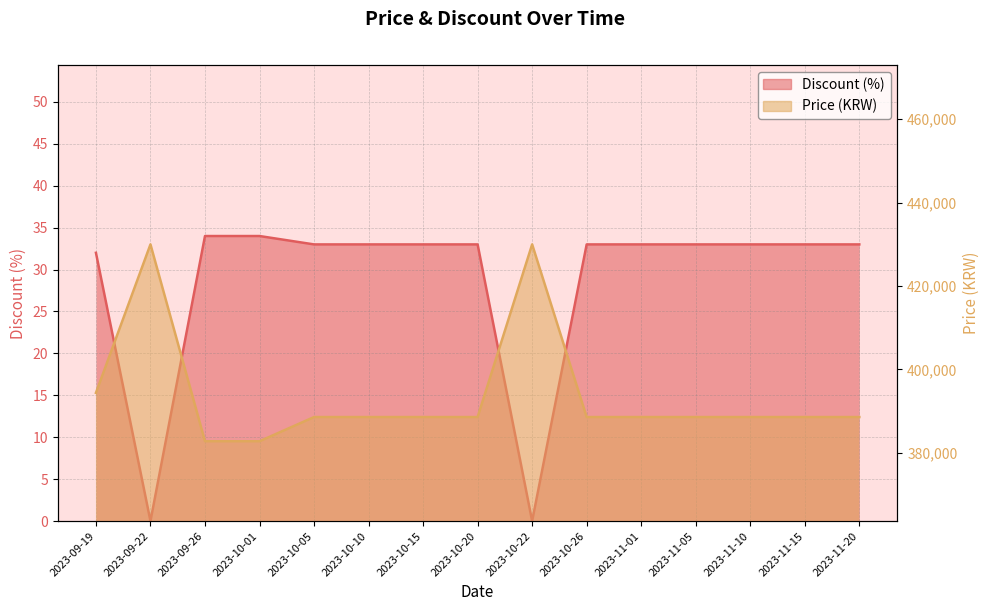

Rank the series by their maximum value, from lowest to highest.

Discount, Price